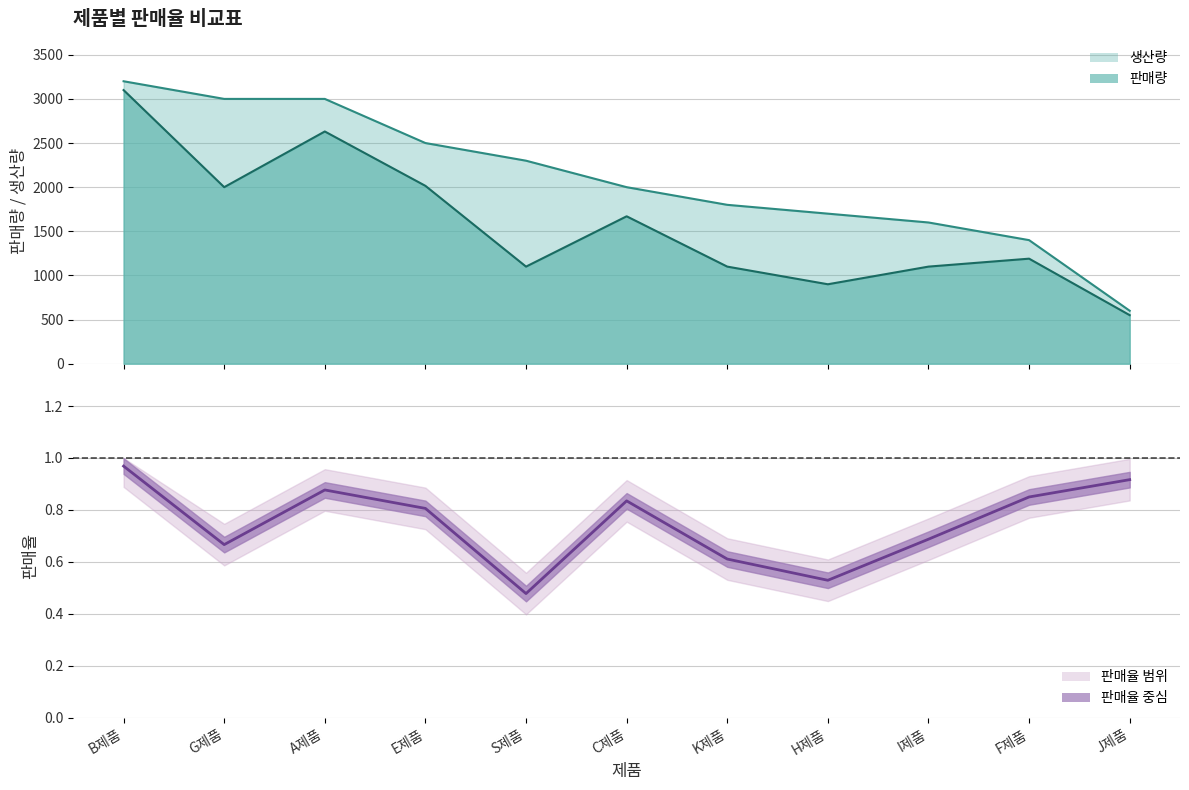

Does the chart display data point markers on the line(s)?

No